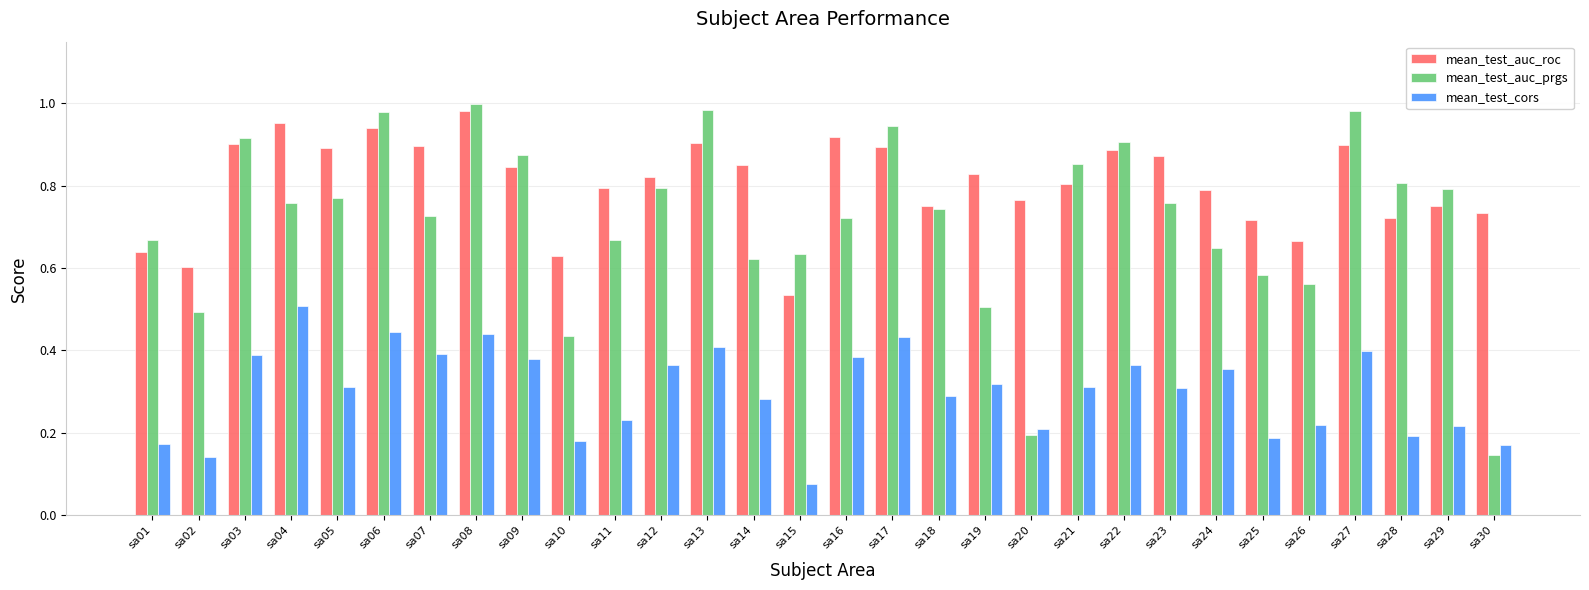

How many groups of bars are there?

30